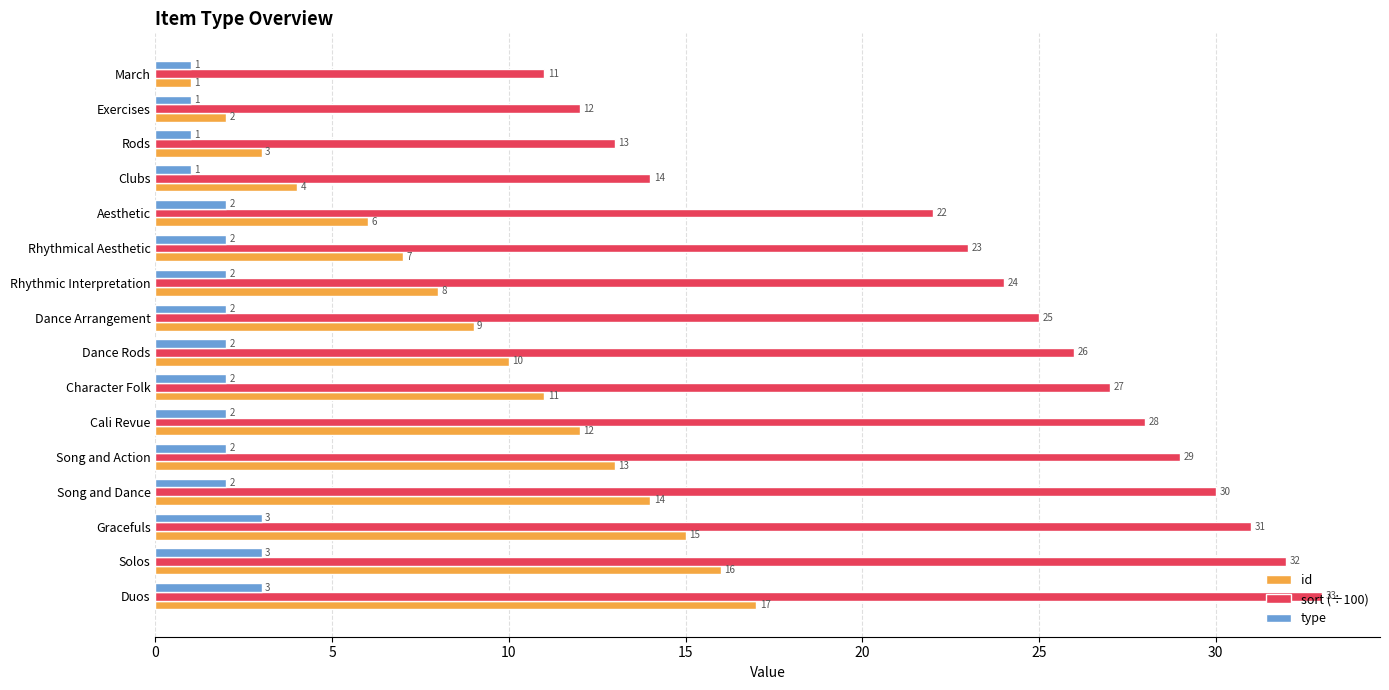

List the series in order of their overall mean, highest first.

sort (÷100), id, type